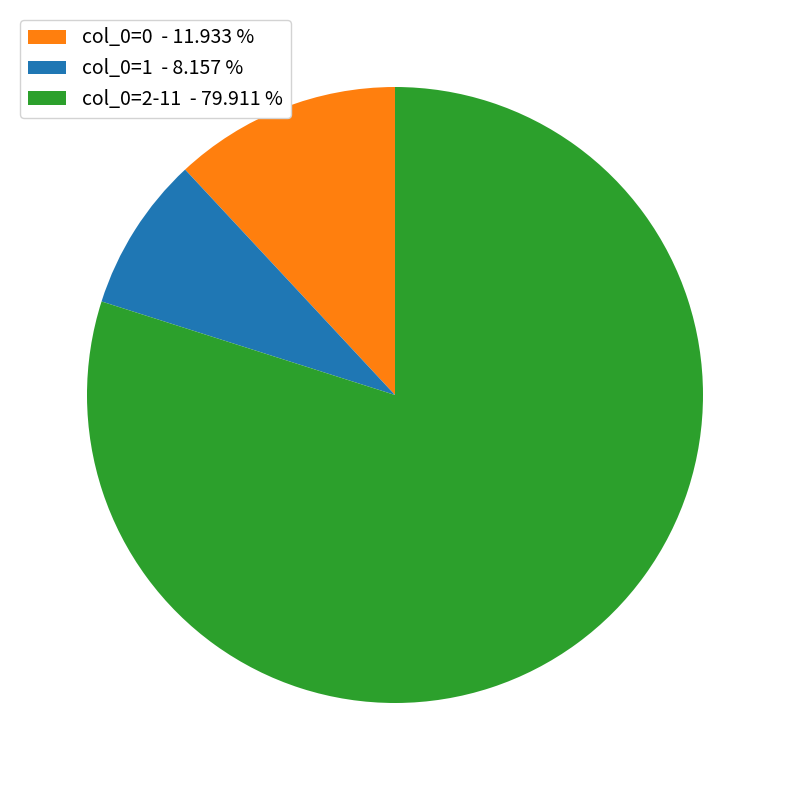

Does any single category account for the majority?

Yes